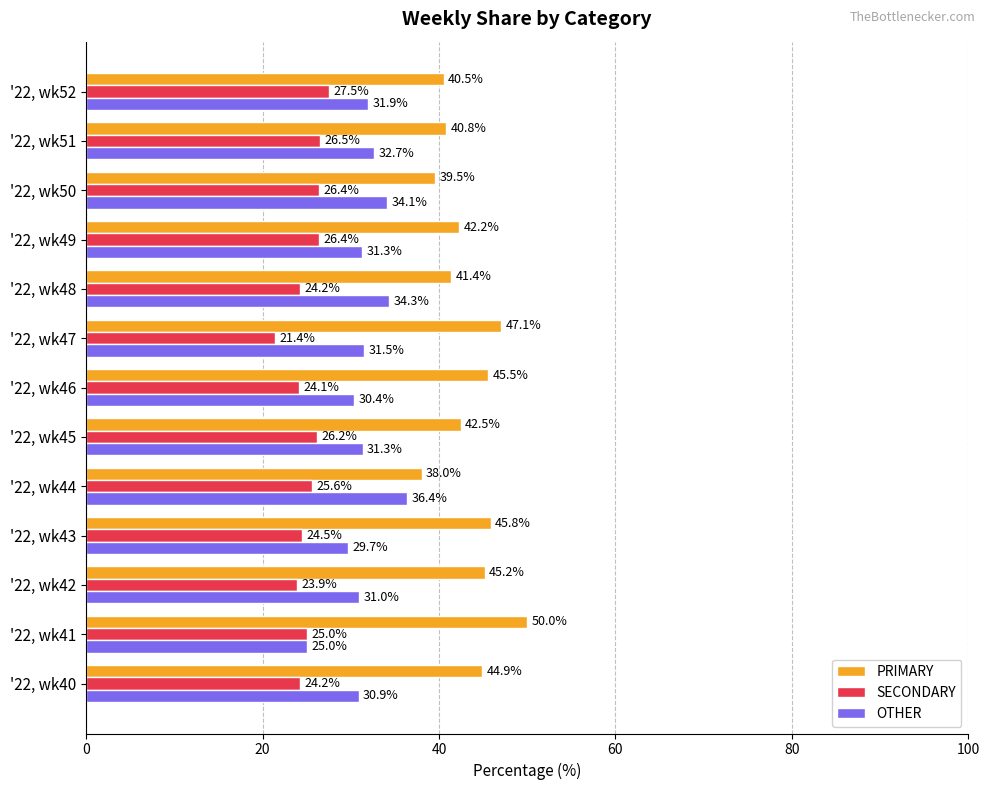

Which series has the largest total across all categories?

PRIMARY